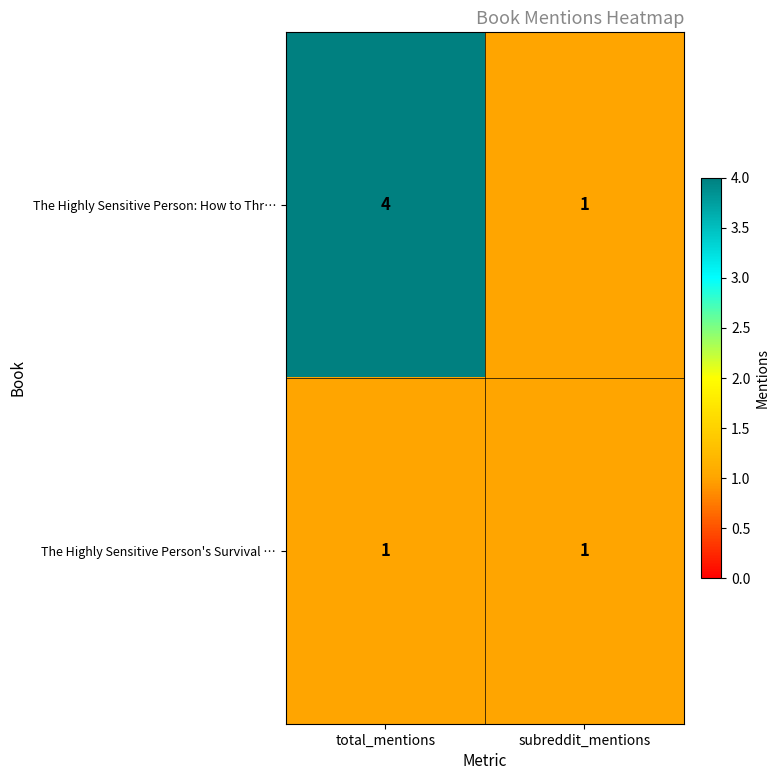

Rank the series by their maximum value, from highest to lowest.

The Highly Sensitive Person: How to Thr…, The Highly Sensitive Person's Survival …